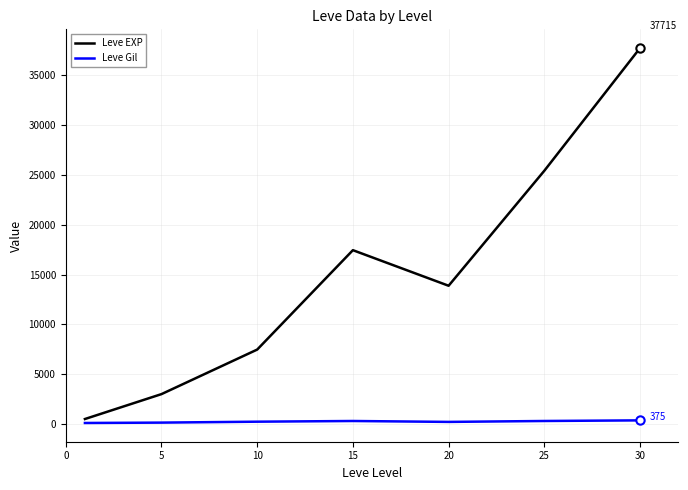

Which series has the largest total across all categories?

Leve EXP